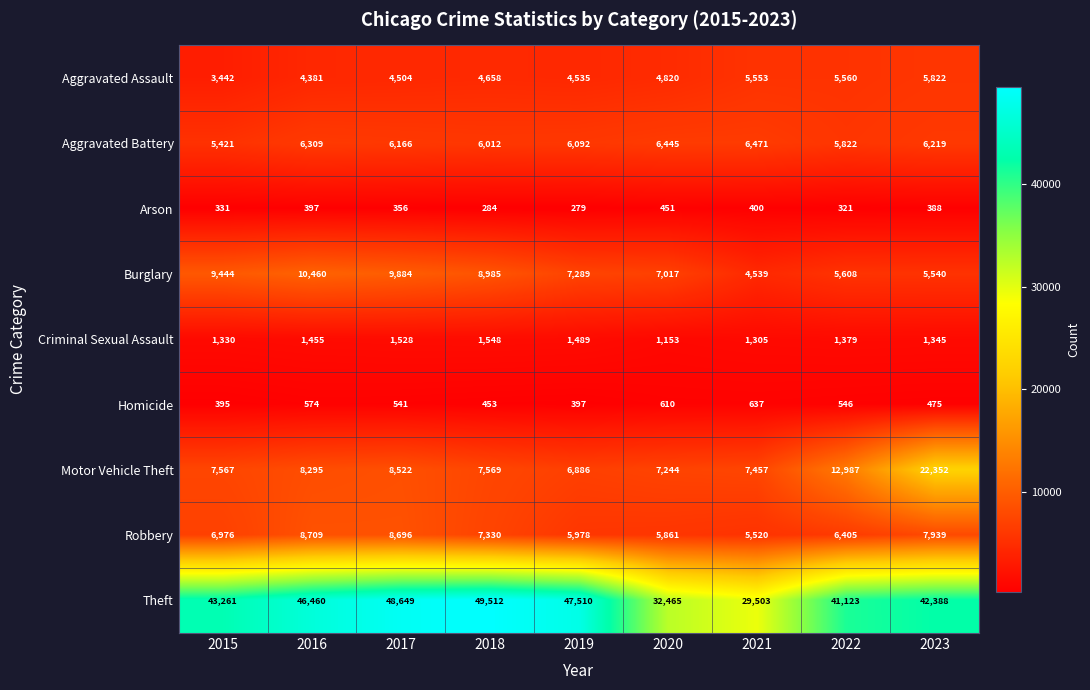

At which category is the sum across all series the highest?

2023